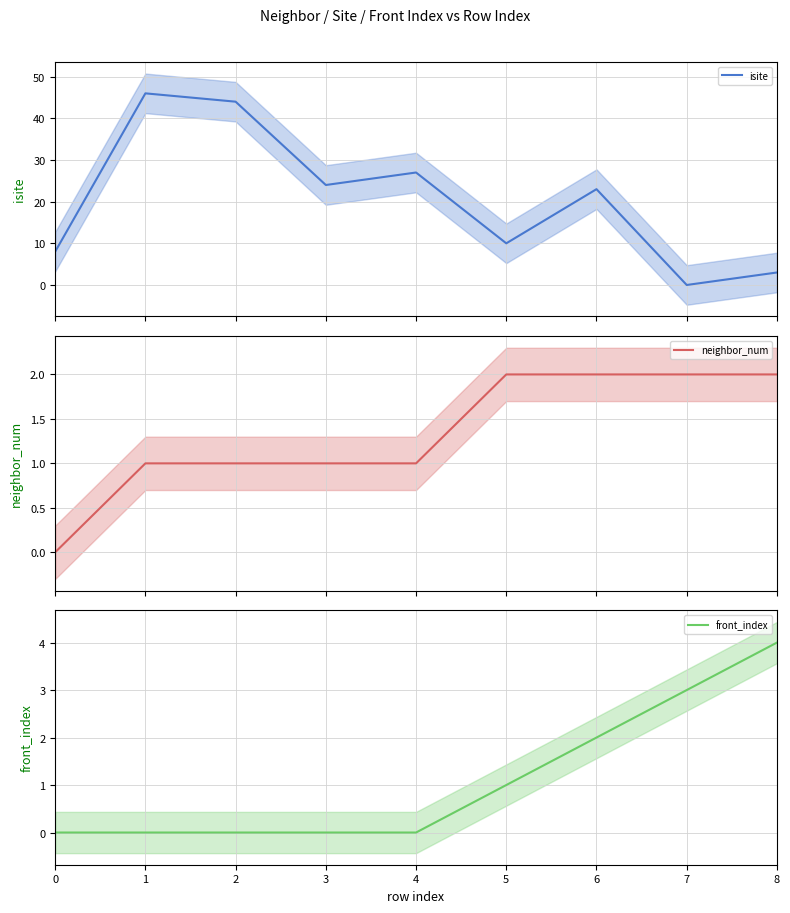

What is the total value across all series at 8?

9